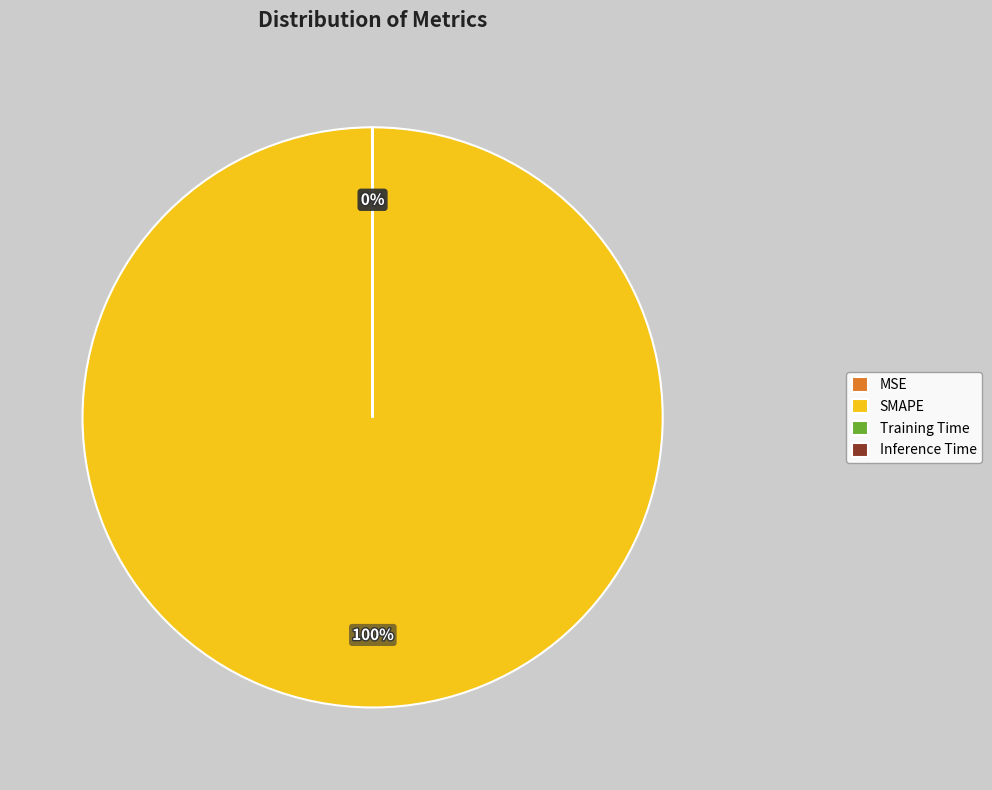

To the nearest percent, what portion does SMAPE represent?

100%